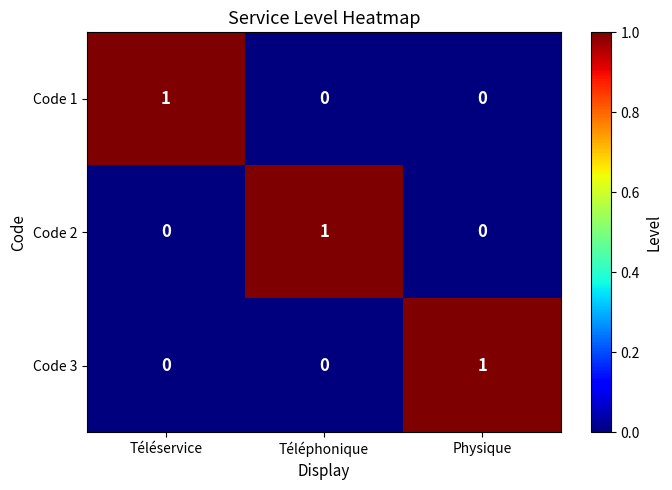

How many Code 3 values are between 0 and 1?

3